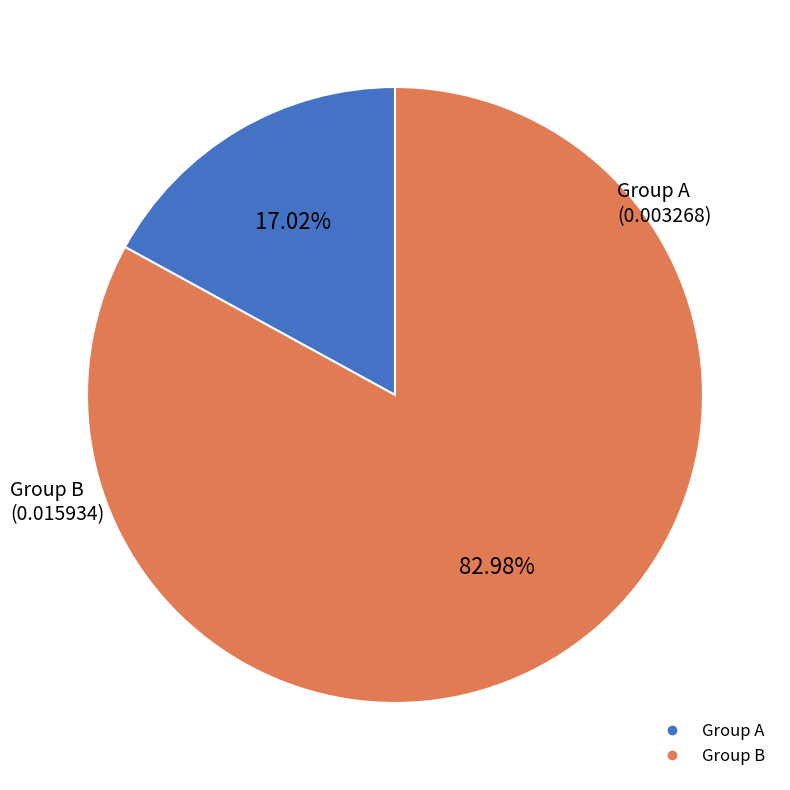

Is there any slice that represents more than half of the pie?

Yes